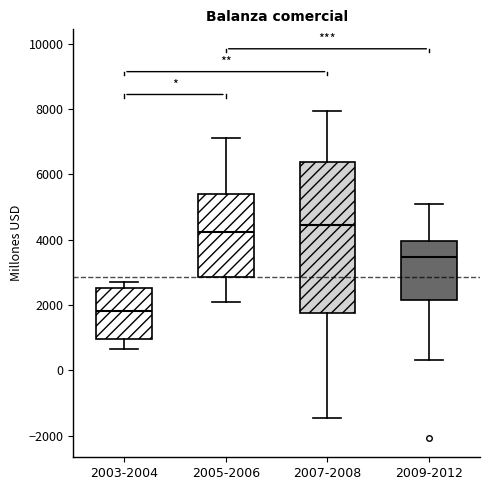

Which box is the tallest, from its lower edge to its upper edge?

2007-2008